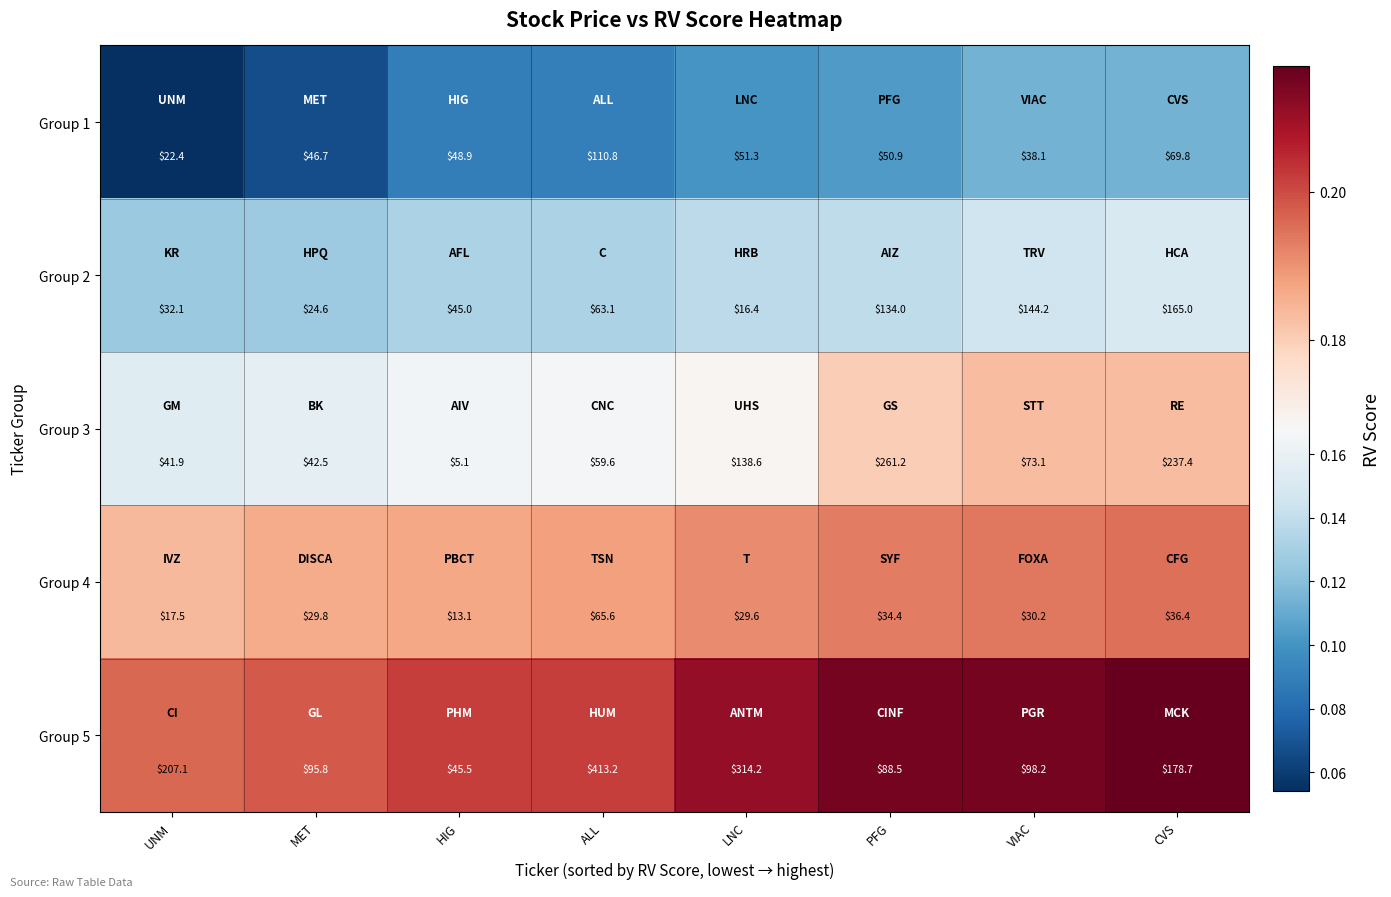

Rank the series at LNC from highest to lowest value.

Group 5, Group 3, Group 1, Group 4, Group 2